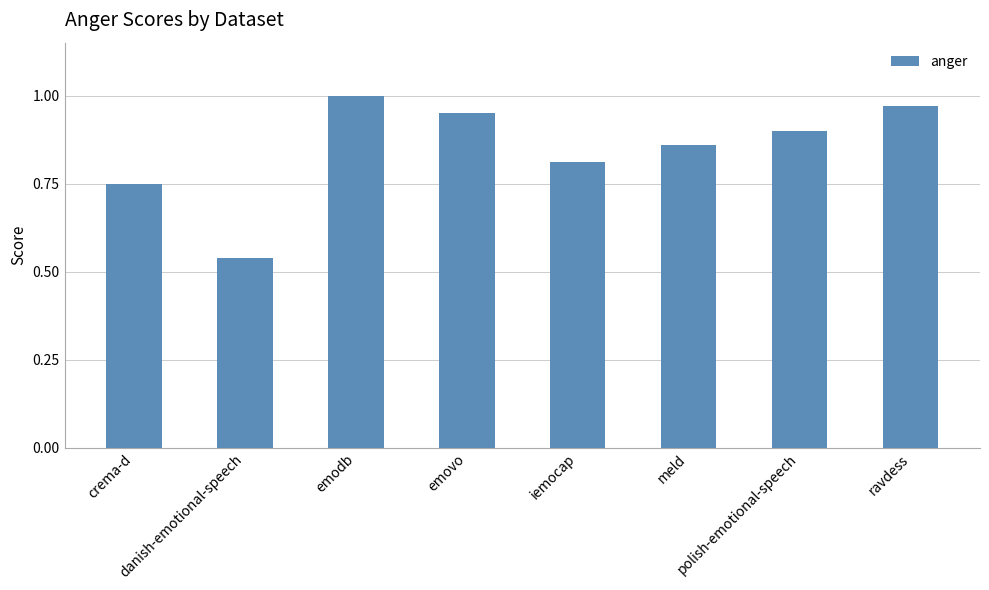

Rank the categories by value from lowest to highest.

danish-emotional-speech, crema-d, iemocap, meld, polish-emotional-speech, emovo, ravdess, emodb